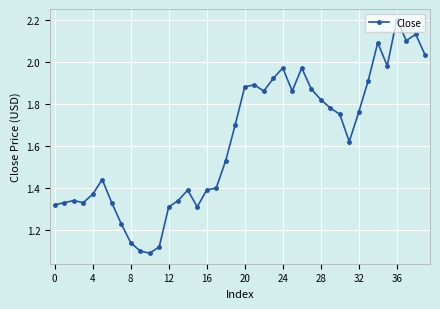

True or false: there are more than 0 points higher than both neighbors.

True